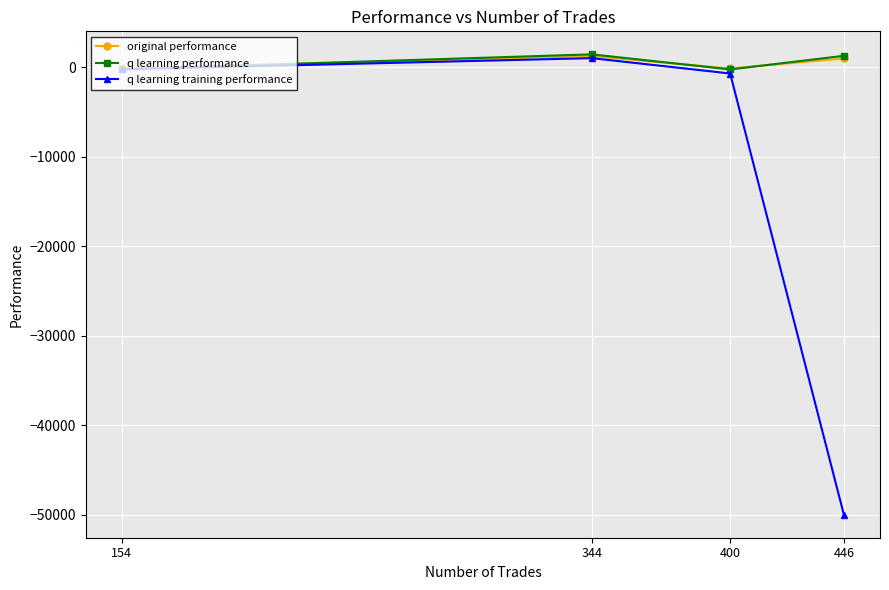

What is the value of the original performance point at the 3rd from the left?

-146.1